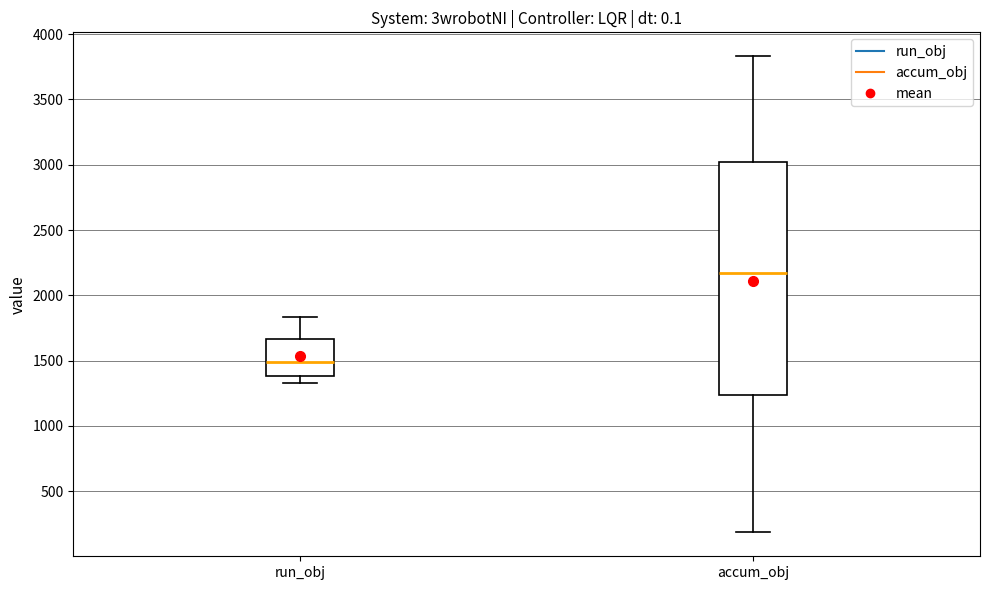

Reading left to right, read every box against the y-axis: the position of its median line, the range the box covers, and the ends of its whiskers. The values are not printed on the chart, so give them approximately, as read against the axis.

run_obj: median 1500, box 1400 to 1650, whiskers 1350 to 1850
accum_obj: median 2150, box 1250 to 3000, whiskers 200 to 3850